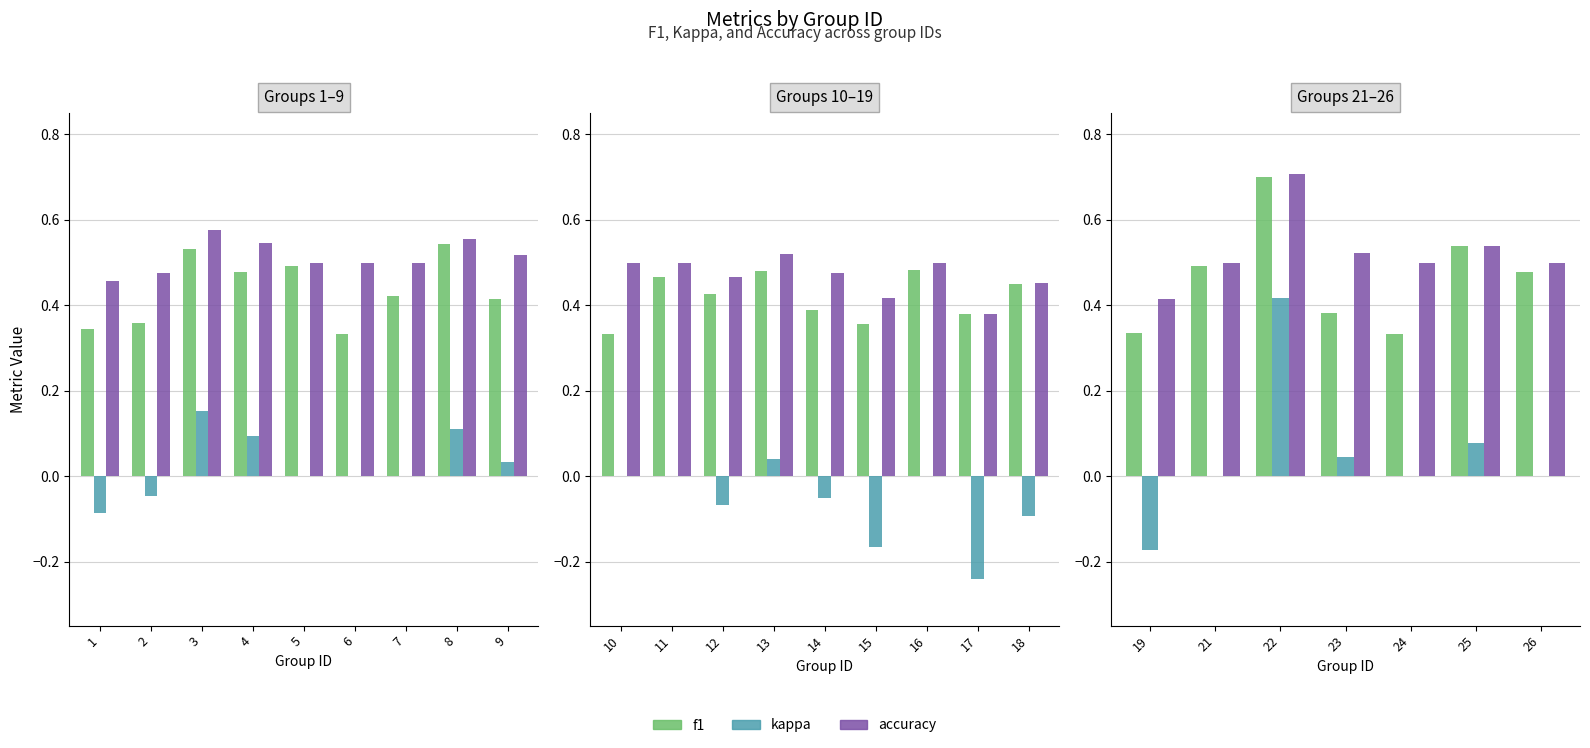

What is the lowest value of the accuracy series?

0.4